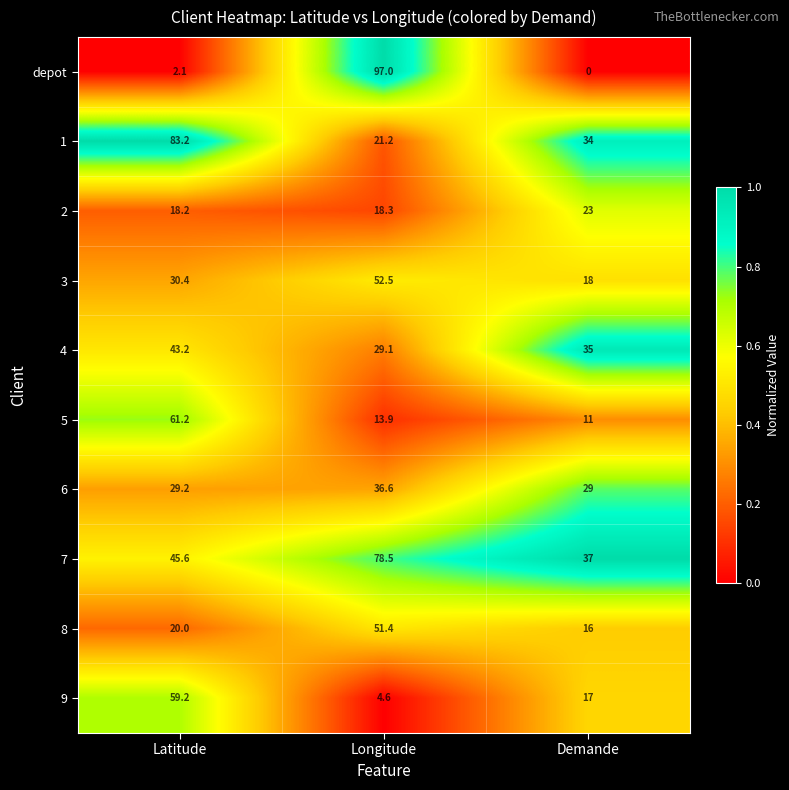

Which series has the largest range (max minus min)?

depot